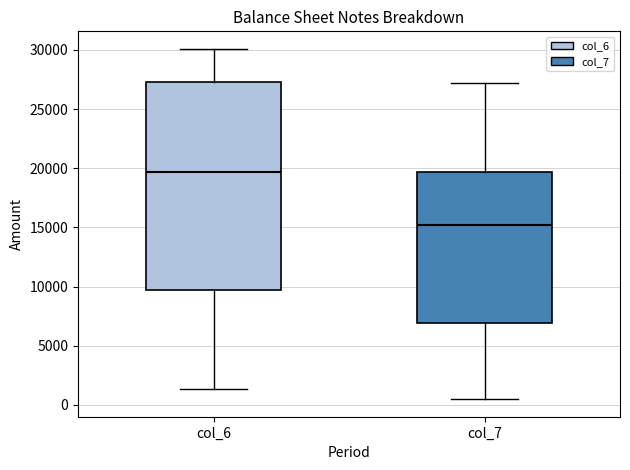

Which box has the highest median line?

col_6